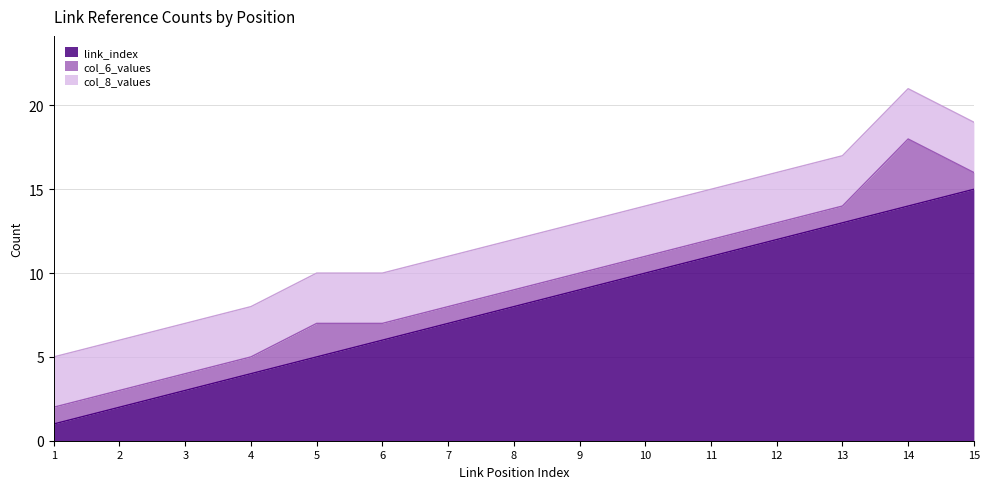

What are all the series names shown in the legend?

link_index, col_6_values, col_8_values